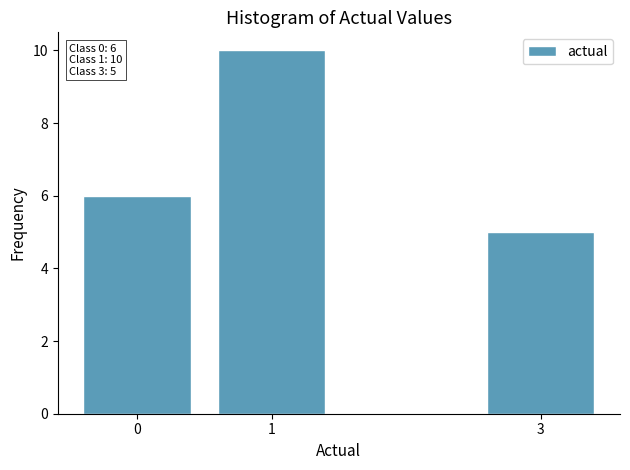

Reading left to right, what are all the values shown in this chart?

6	10	5